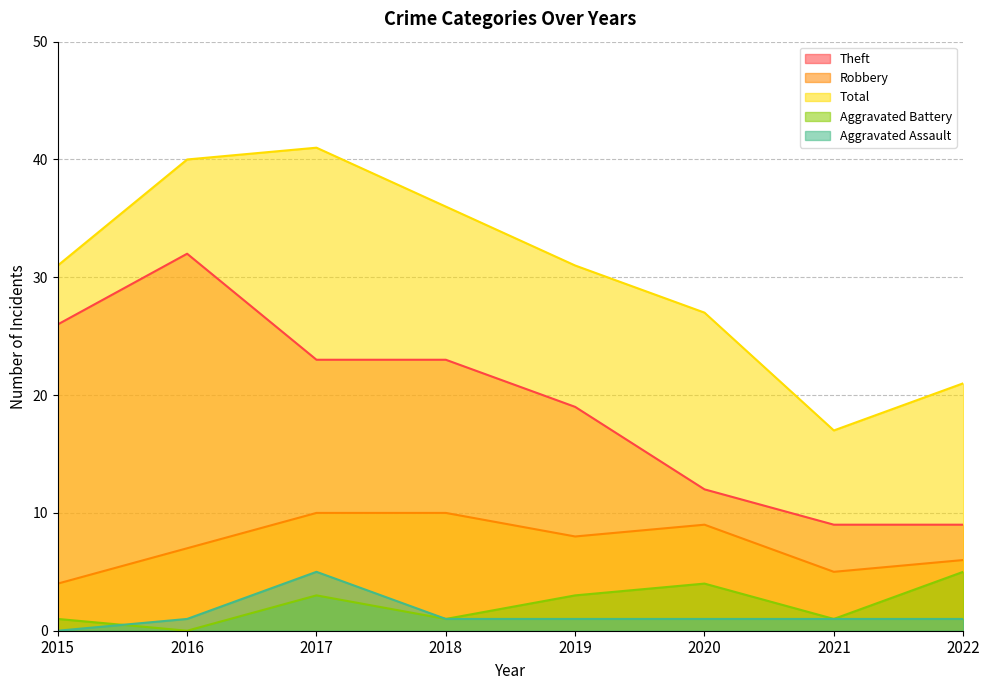

Which series has the largest total across all categories?

Total